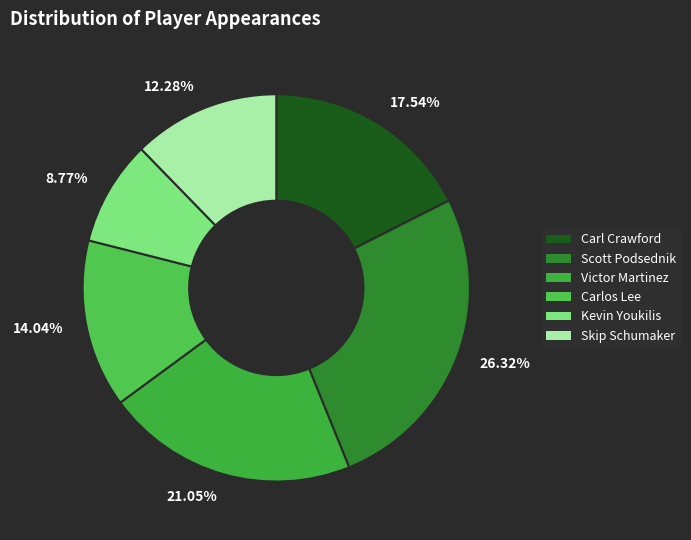

Do 8.77% and 12.28% together represent more than half of the pie?

No